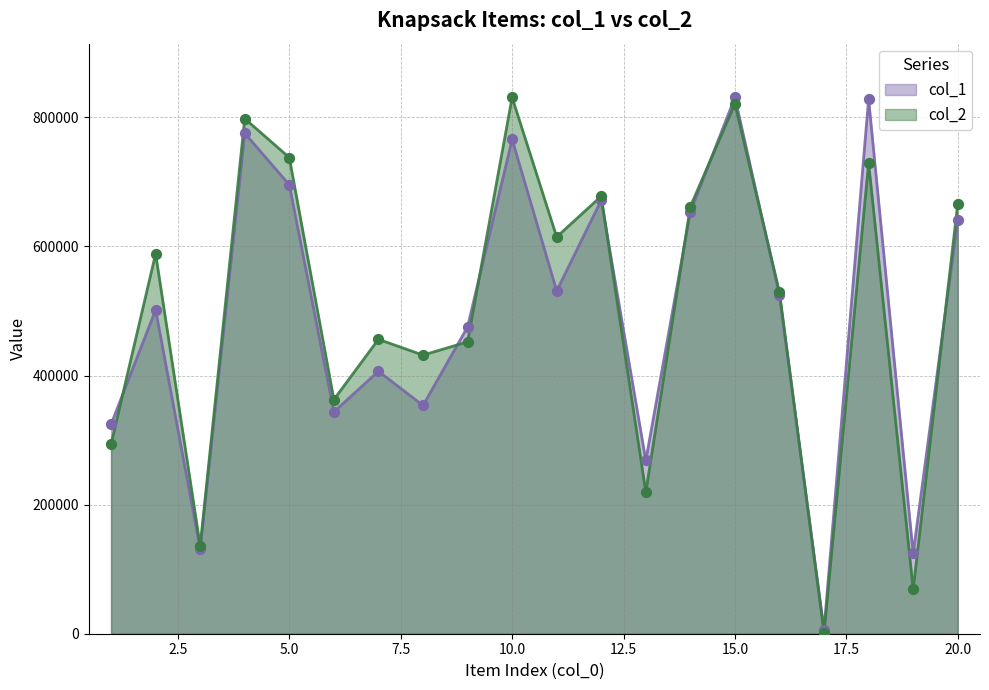

What is the total value across all series at 2?

1090669